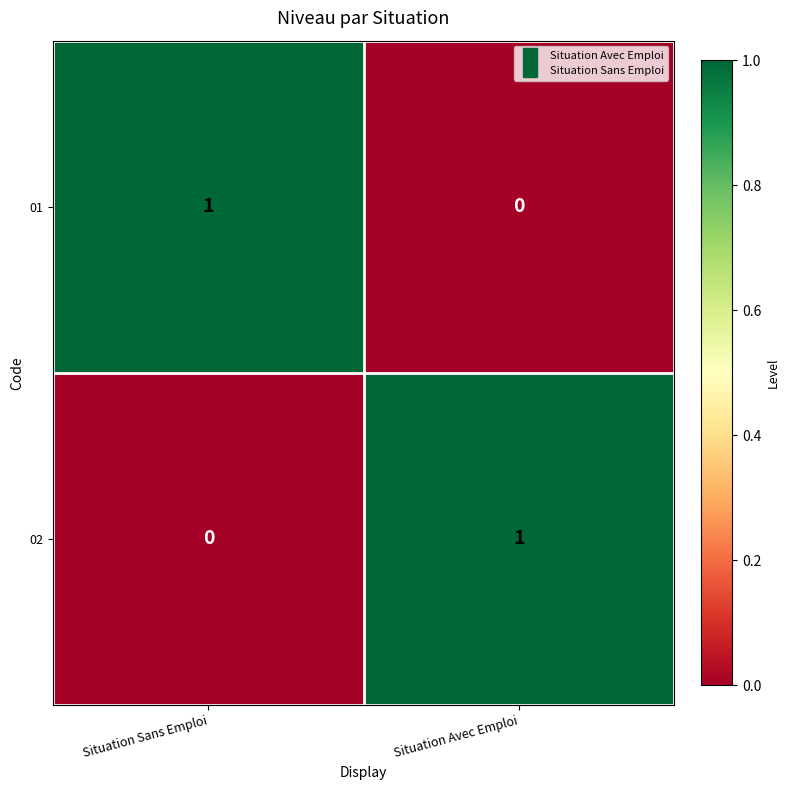

True or false: 02 has a value of 1 at Situation Avec Emploi.

True